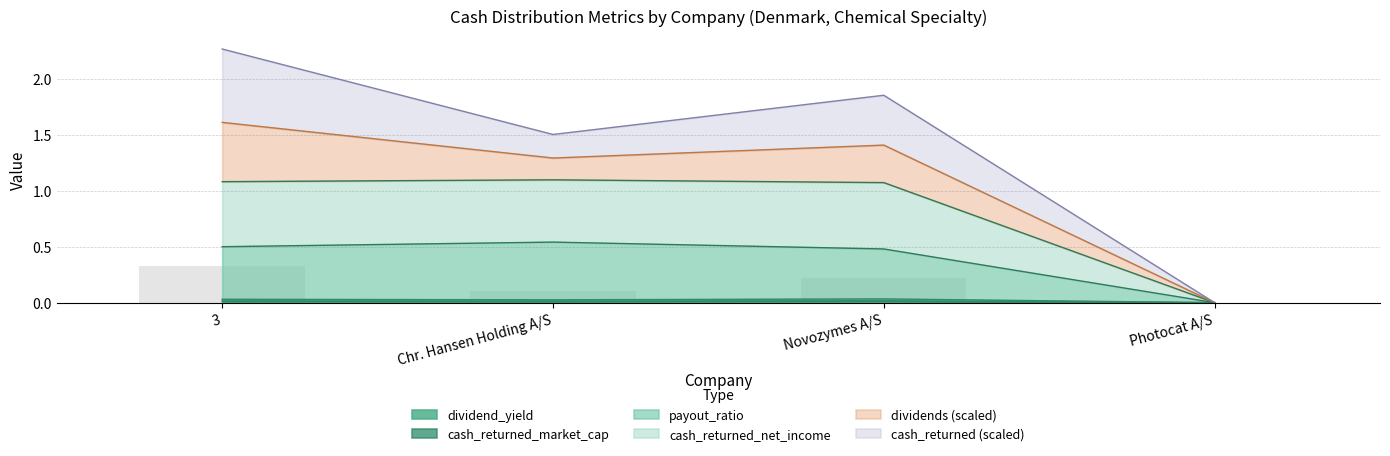

True or false: dividend_yield has more than 2 interior local peaks.

False